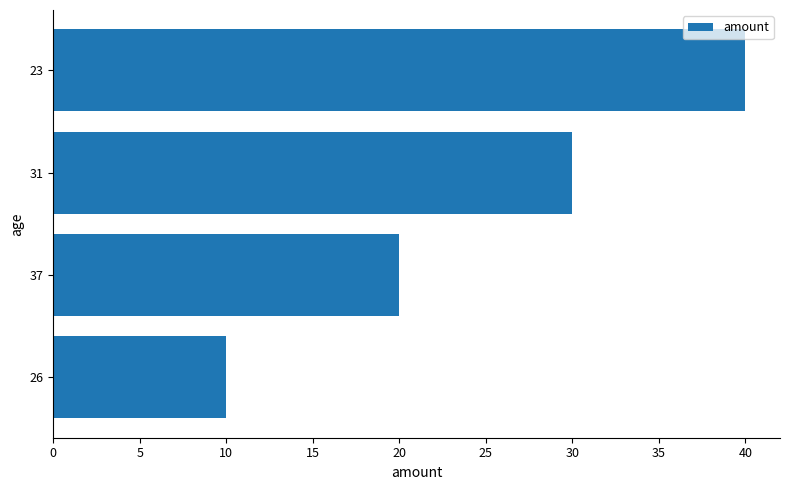

True or false: the data shows 20 at 37.

True